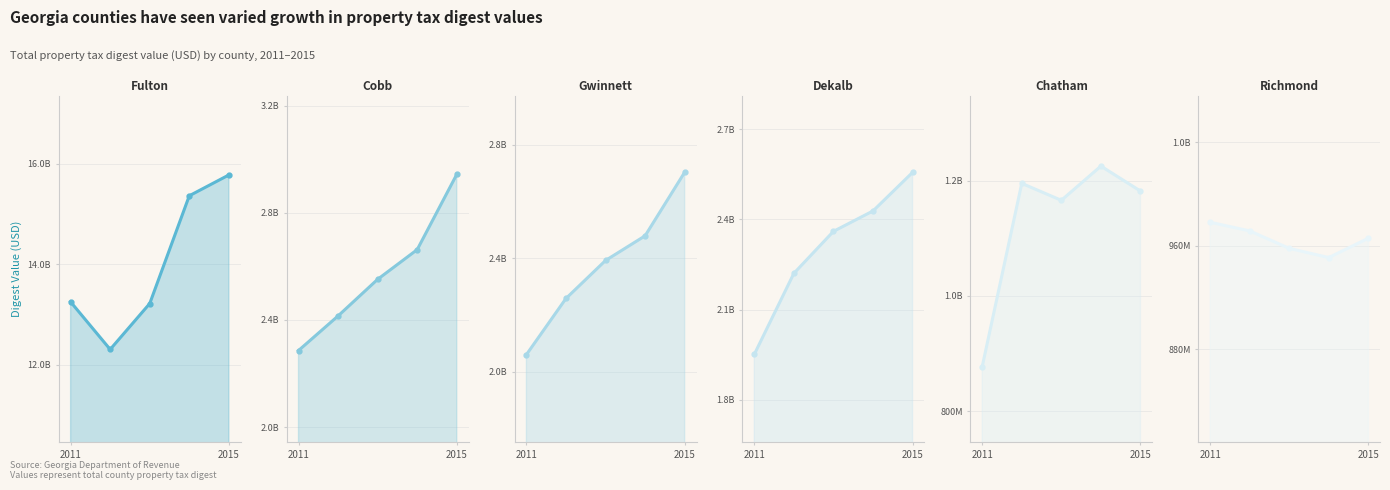

In Richmond, how many points are lower than both neighbors (excluding endpoints)?

1